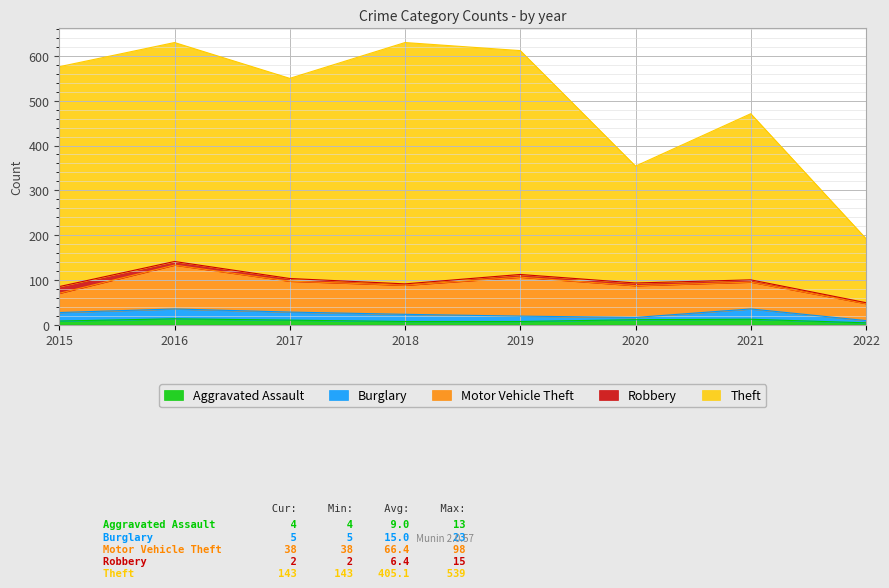

What are all the series names shown in the legend?

Aggravated Assault, Burglary, Motor Vehicle Theft, Robbery, Theft